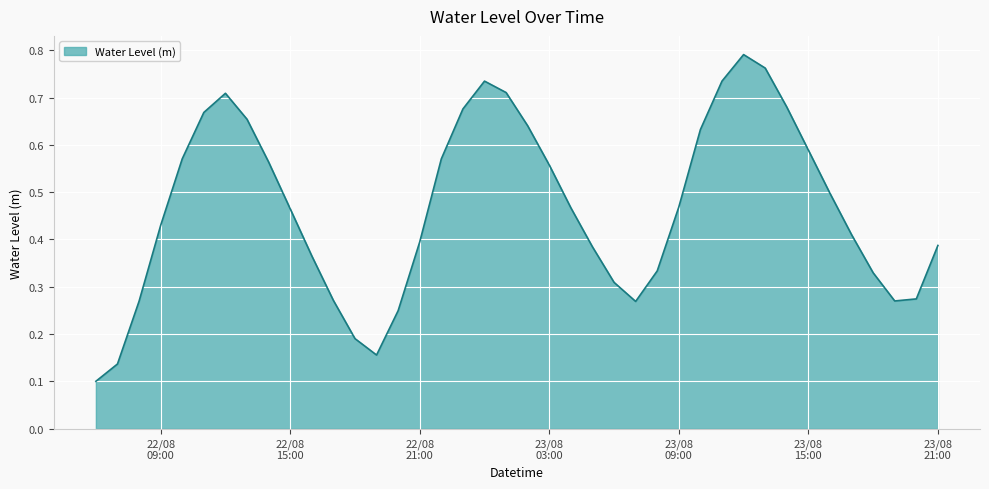

What is the difference between the maximum and second lowest values?

0.7